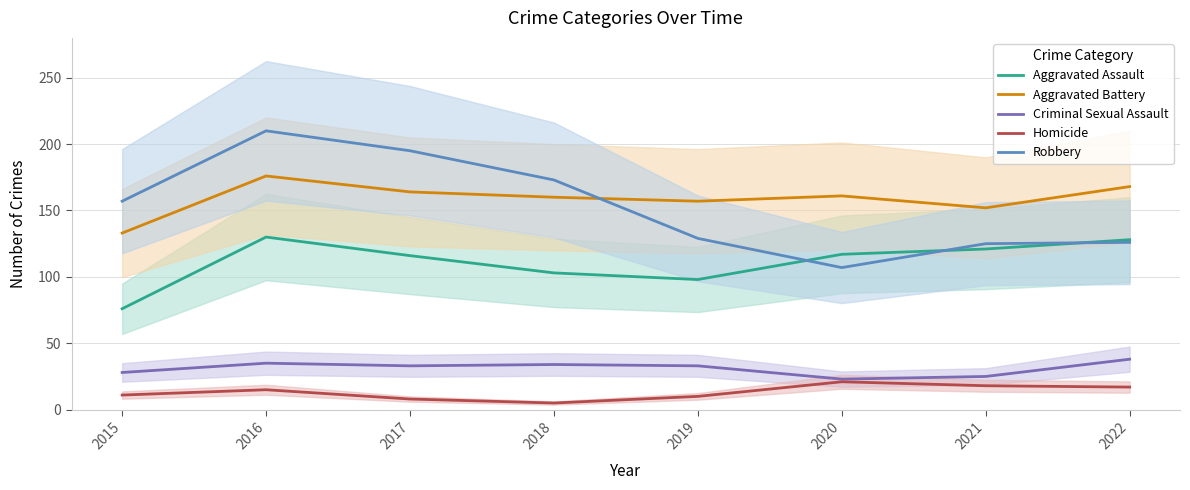

At which category is the sum across all series the highest?

2016